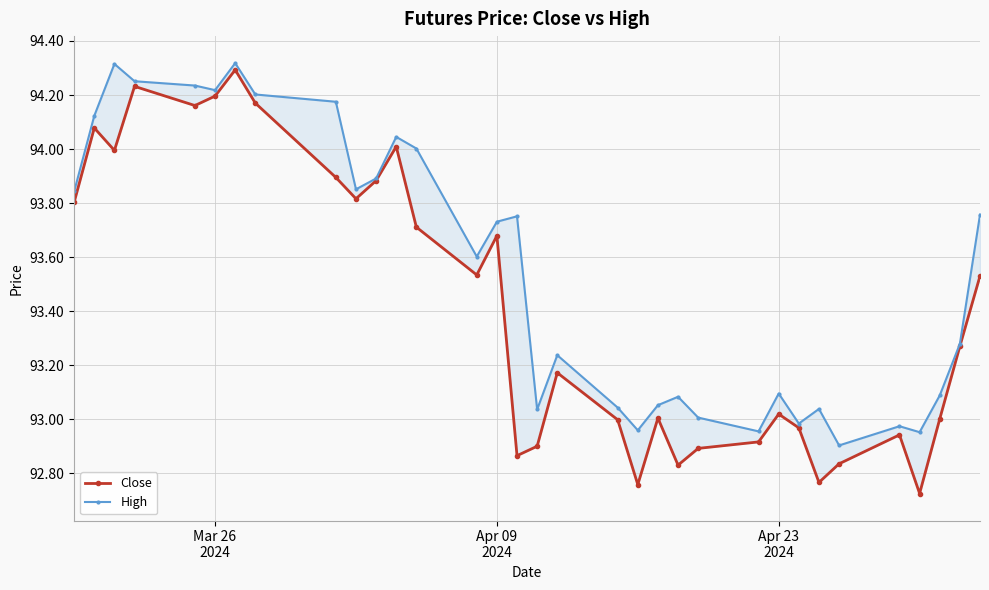

In Close, how many points are higher than both neighbors (excluding endpoints)?

9